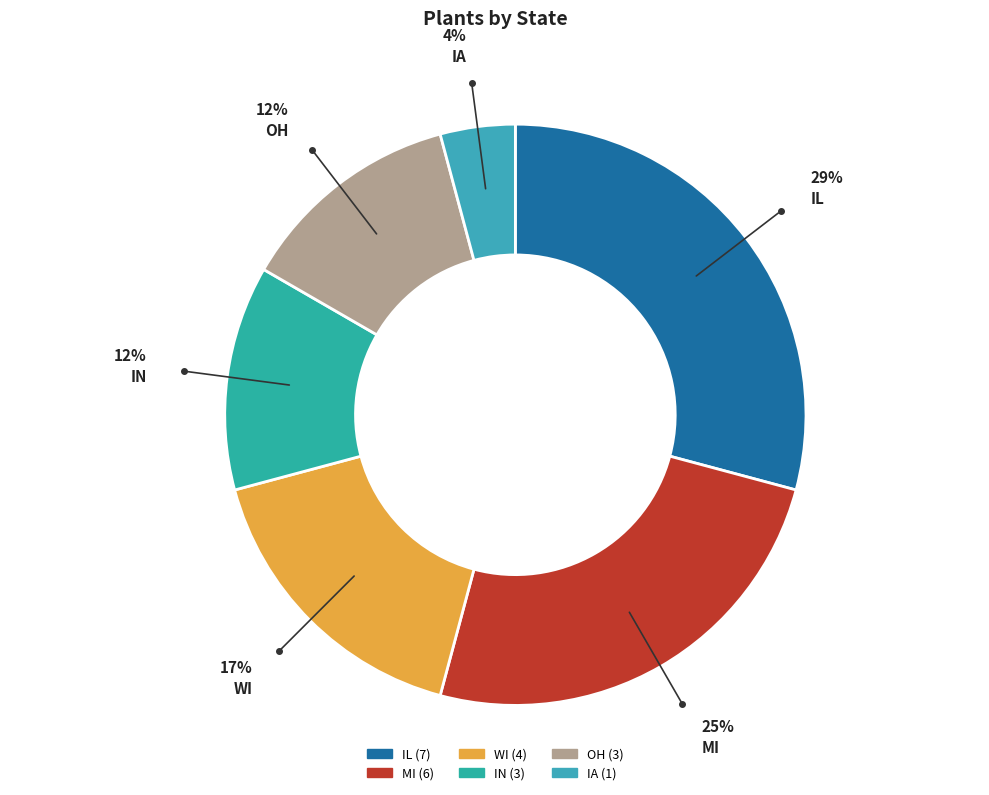

What is the total percentage of OH and IL?

41.7%